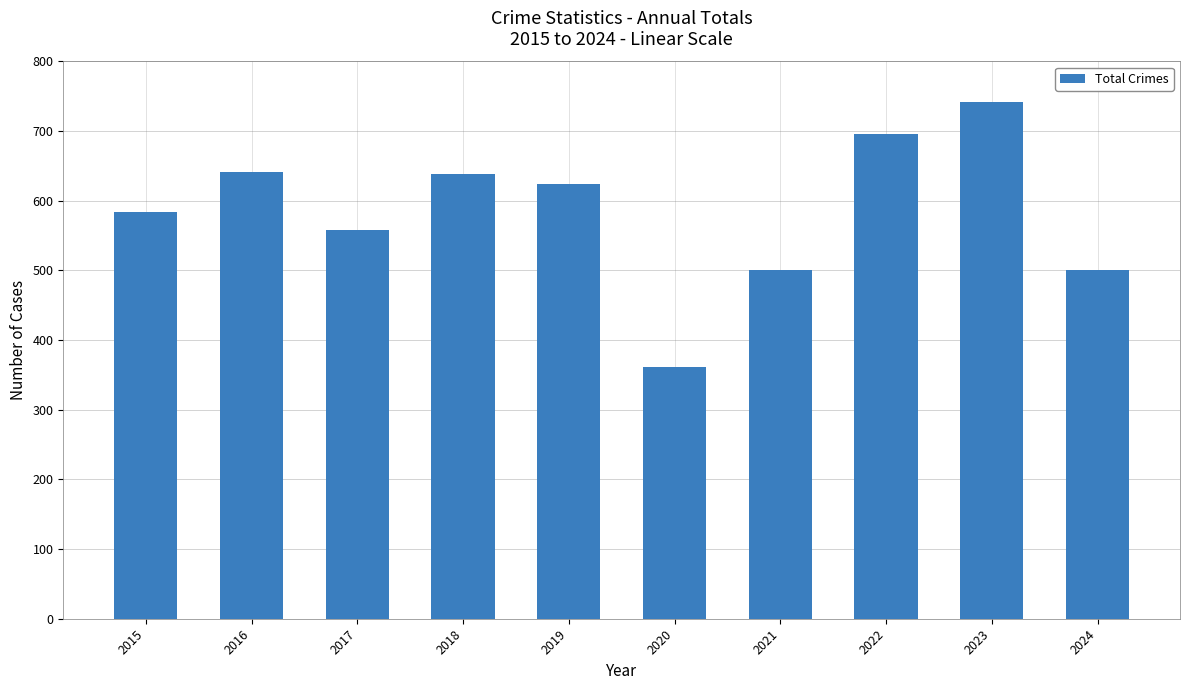

What is the value of the 9th bar from the left?

742